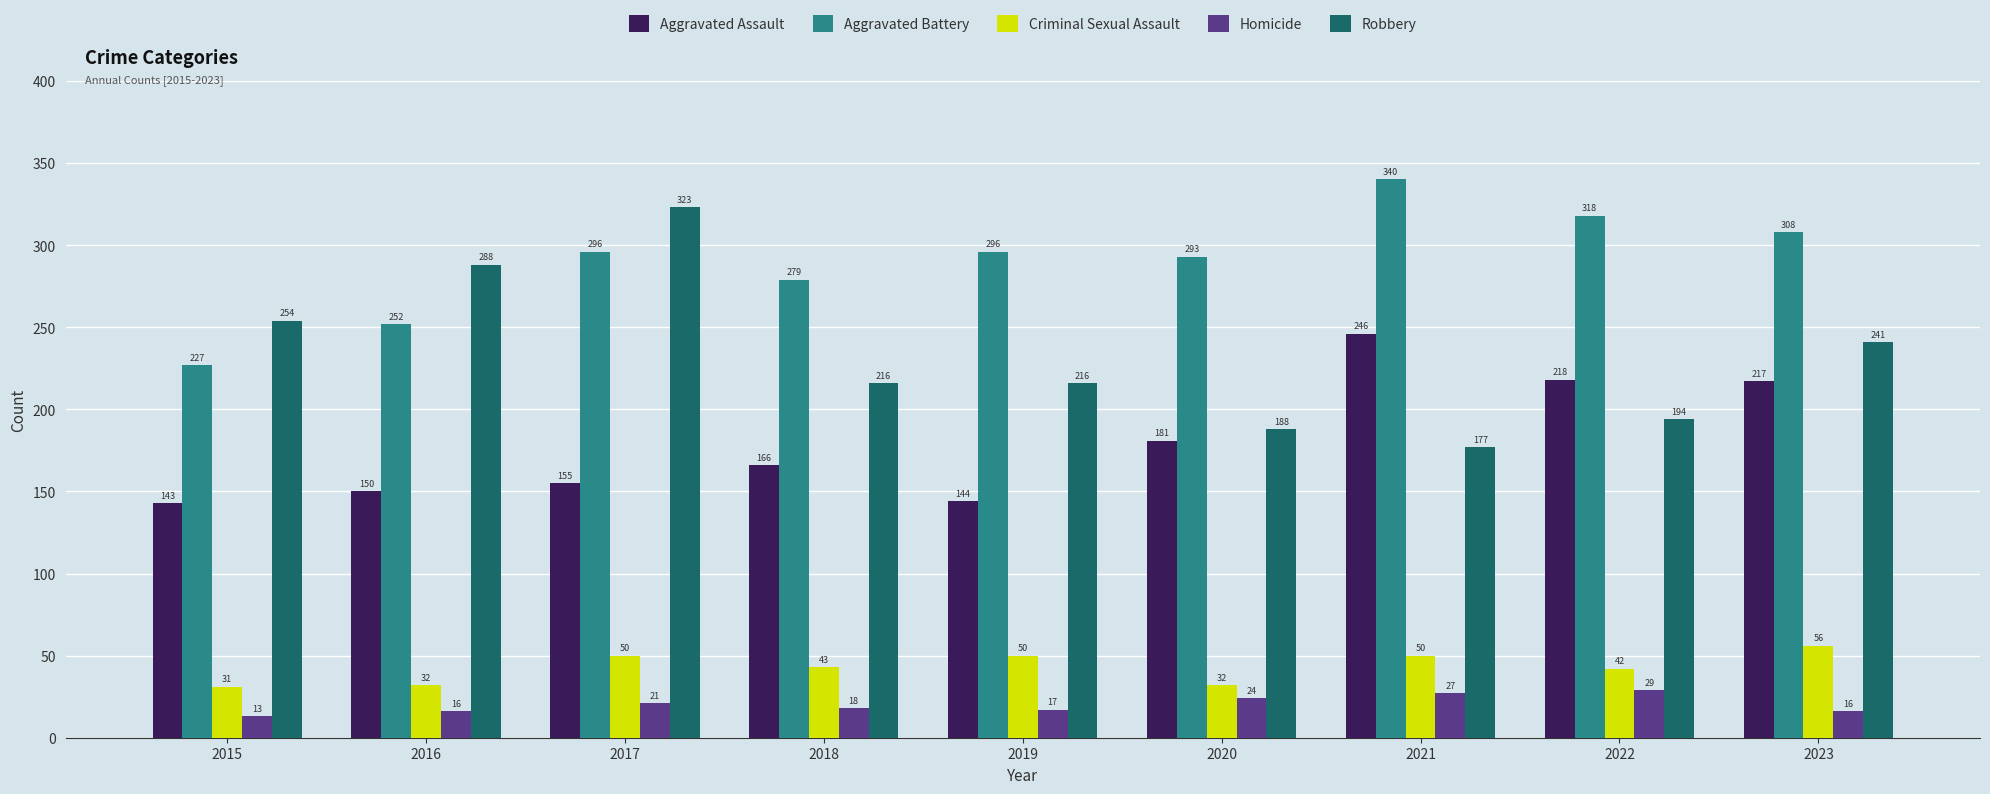

Rank the series at 2017 from lowest to highest value.

Homicide, Criminal Sexual Assault, Aggravated Assault, Aggravated Battery, Robbery